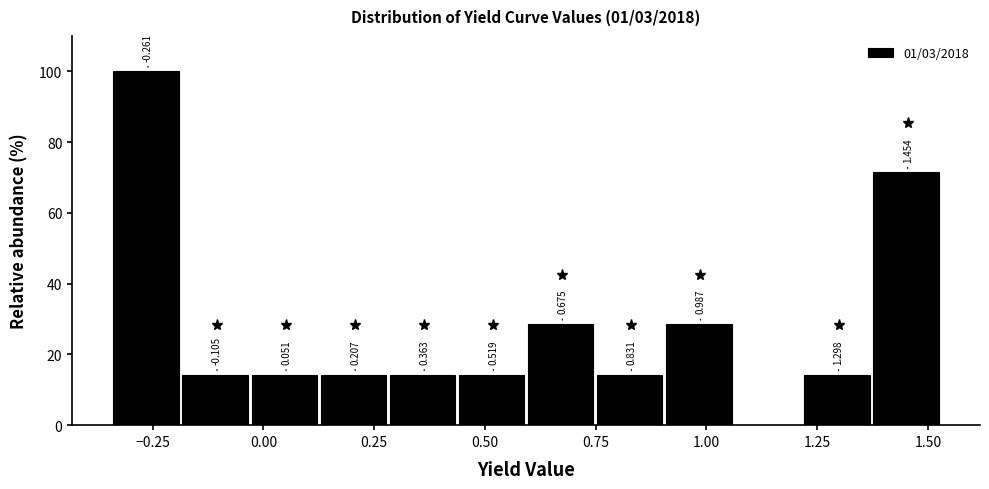

Around what value on the x-axis is the tallest bar? Give the approximate position of its centre, as read against the axis.

-0.25